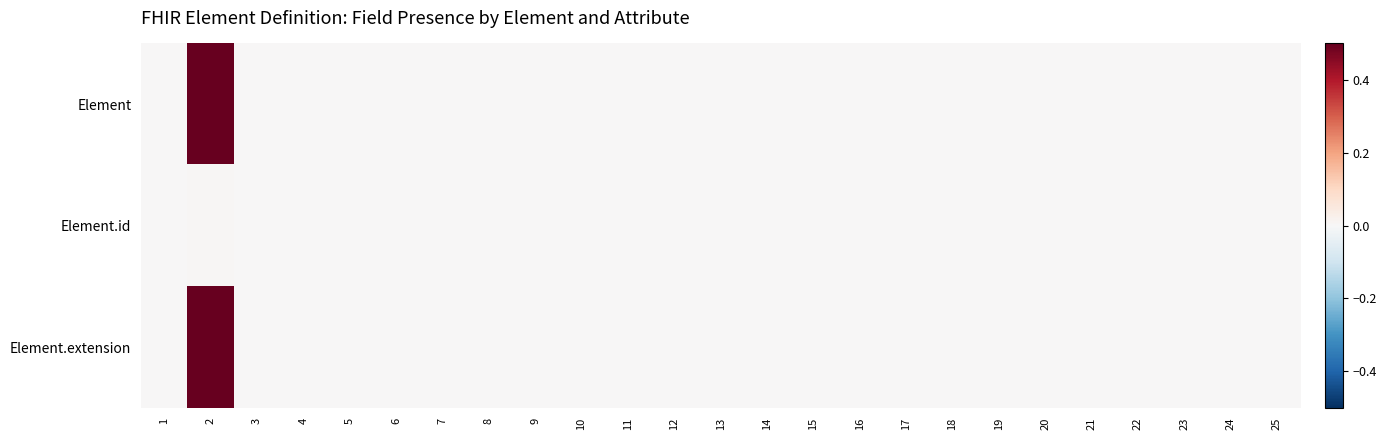

Reading right to left, list all the values displayed in this chart.

Element: 25=0.0	24=0.0	23=0.0	22=0.0	21=0.0	20=0.0	19=0.0	18=0.0	17=0.0	16=0.0	15=0.0	14=0.0	13=0.0	12=0.0	11=0.0	10=0.0	9=0.0	8=0.0	7=0.0	6=0.0	5=0.0	4=0.0	3=0.0	2=0.5	1=0.0
Element.id: 25=0.0	24=0.0	23=0.0	22=0.0	21=0.0	20=0.0	19=0.0	18=0.0	17=0.0	16=0.0	15=0.0	14=0.0	13=0.0	12=0.0	11=0.0	10=0.0	9=0.0	8=0.0	7=0.0	6=0.0	5=0.0	4=0.0	3=0.0	2=0.0	1=0.0
Element.extension: 25=0.0	24=0.0	23=0.0	22=0.0	21=0.0	20=0.0	19=0.0	18=0.0	17=0.0	16=0.0	15=0.0	14=0.0	13=0.0	12=0.0	11=0.0	10=0.0	9=0.0	8=0.0	7=0.0	6=0.0	5=0.0	4=0.0	3=0.0	2=0.5	1=0.0